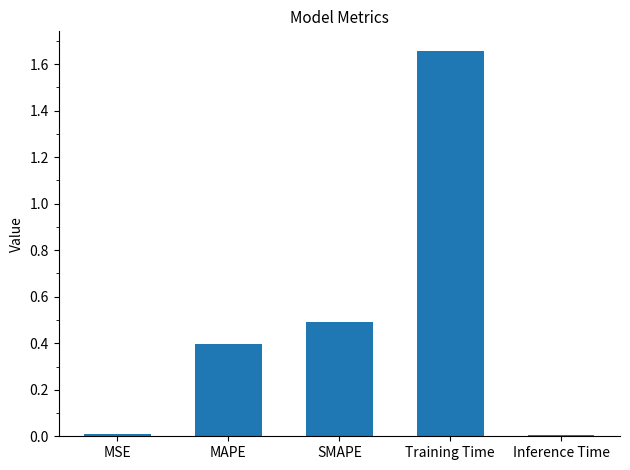

What is the difference between the second highest and second lowest values?

0.5